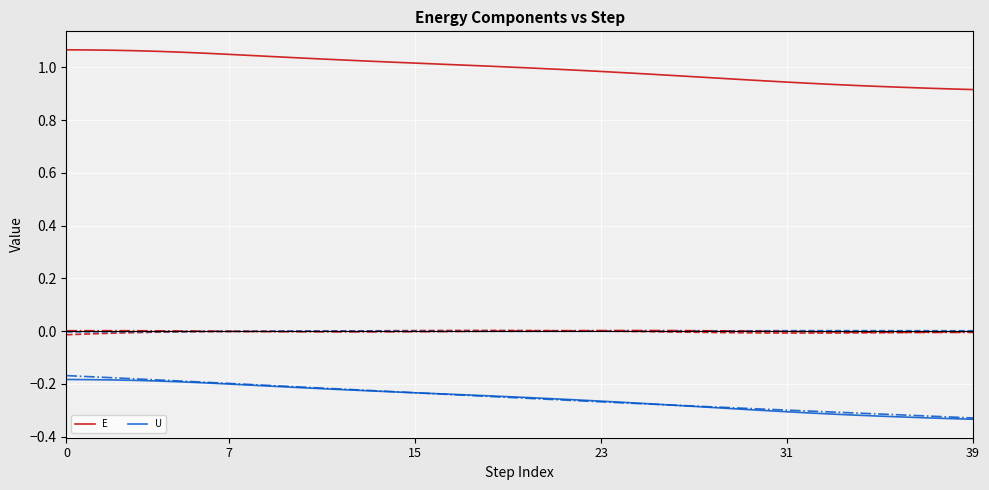

True or false: U and E cross at least once.

False